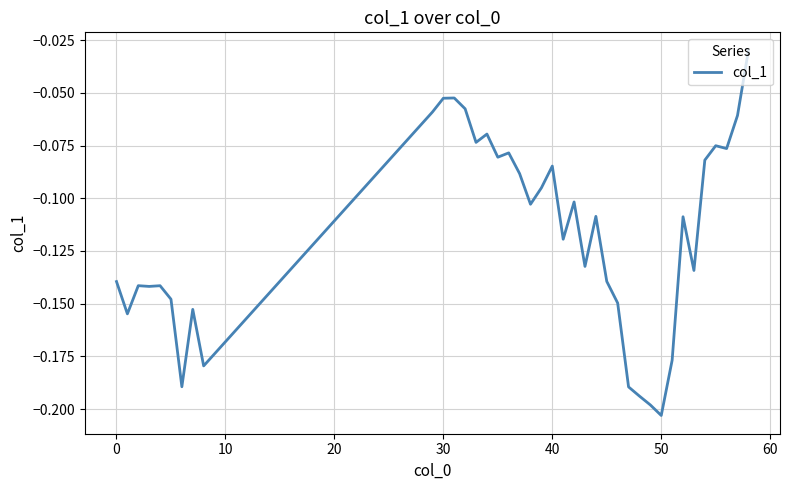

What is the average value?

-0.1